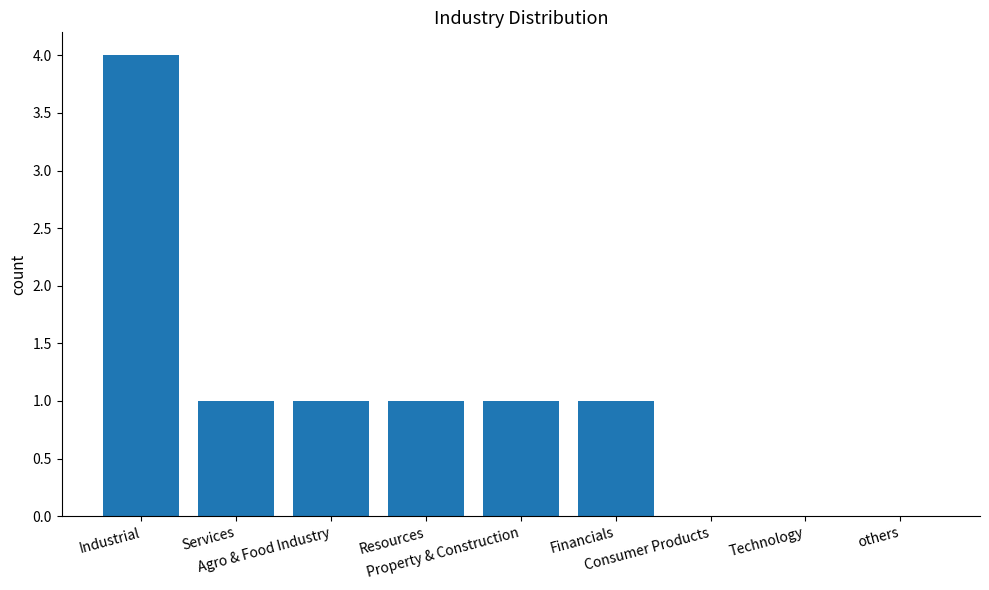

At which category does the chart reach its peak across all series?

Industrial